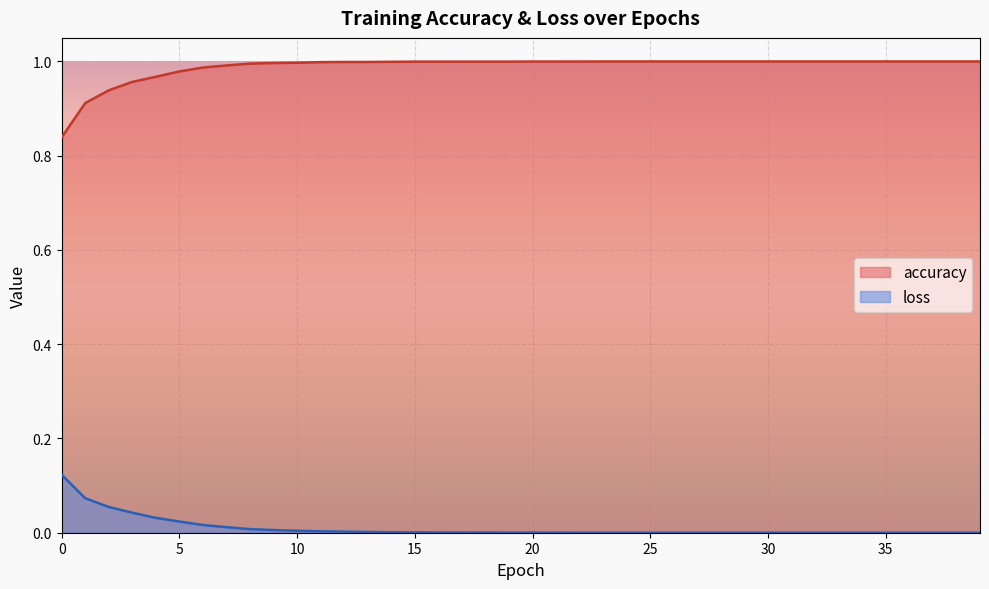

What are all the series names shown in the legend?

accuracy, loss